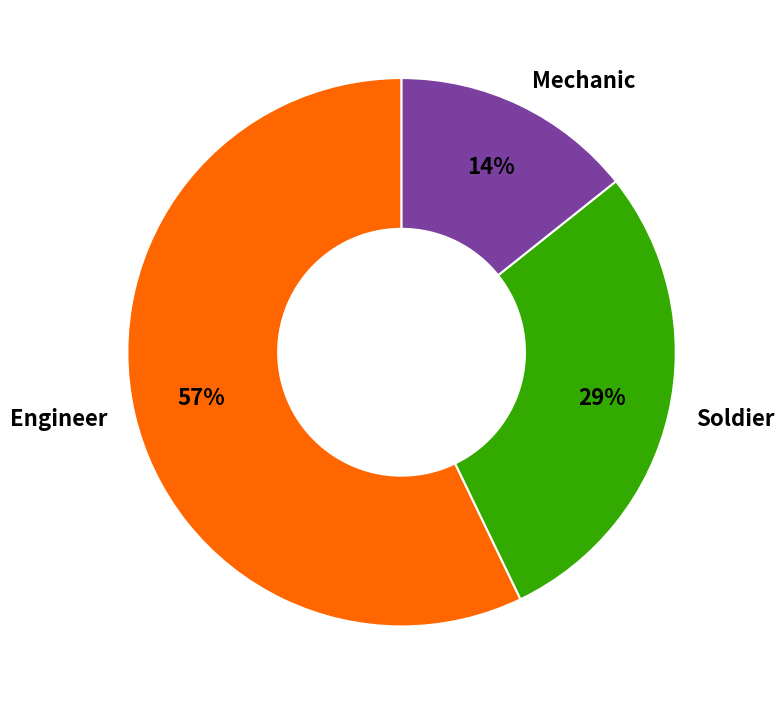

Between Mechanic and Engineer, which is larger?

Engineer